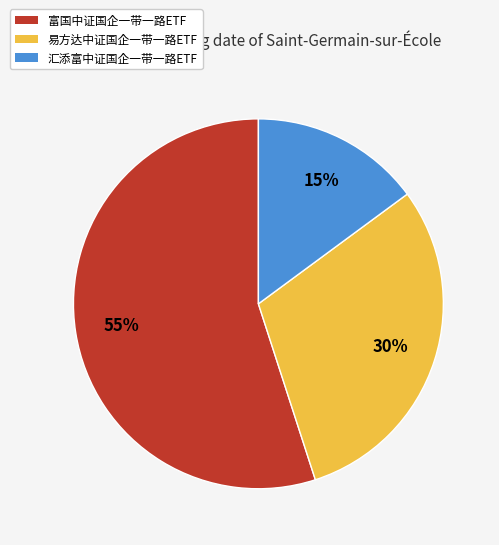

Between 易方达中证国企一带一路ETF and 汇添富中证国企一带一路ETF, which is larger?

易方达中证国企一带一路ETF